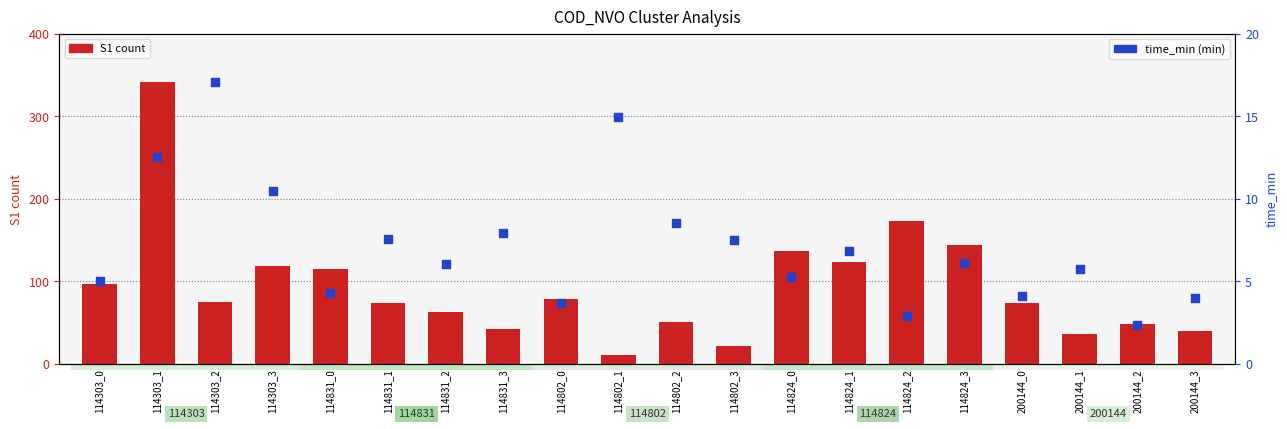

Which series reaches the maximum Y coordinate?

S1 count